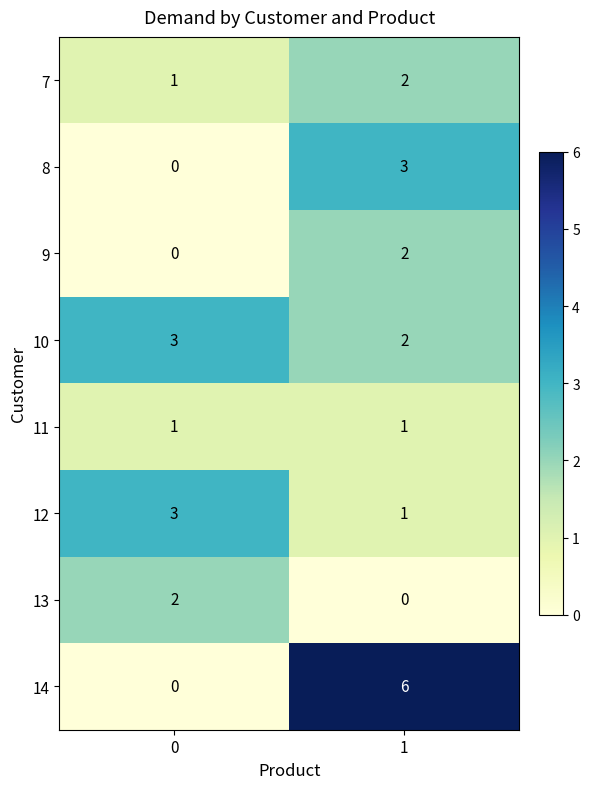

Reading right to left, transcribe all the data shown in this chart.

7: 1=2	0=1
8: 1=3	0=0
9: 1=2	0=0
10: 1=2	0=3
11: 1=1	0=1
12: 1=1	0=3
13: 1=0	0=2
14: 1=6	0=0